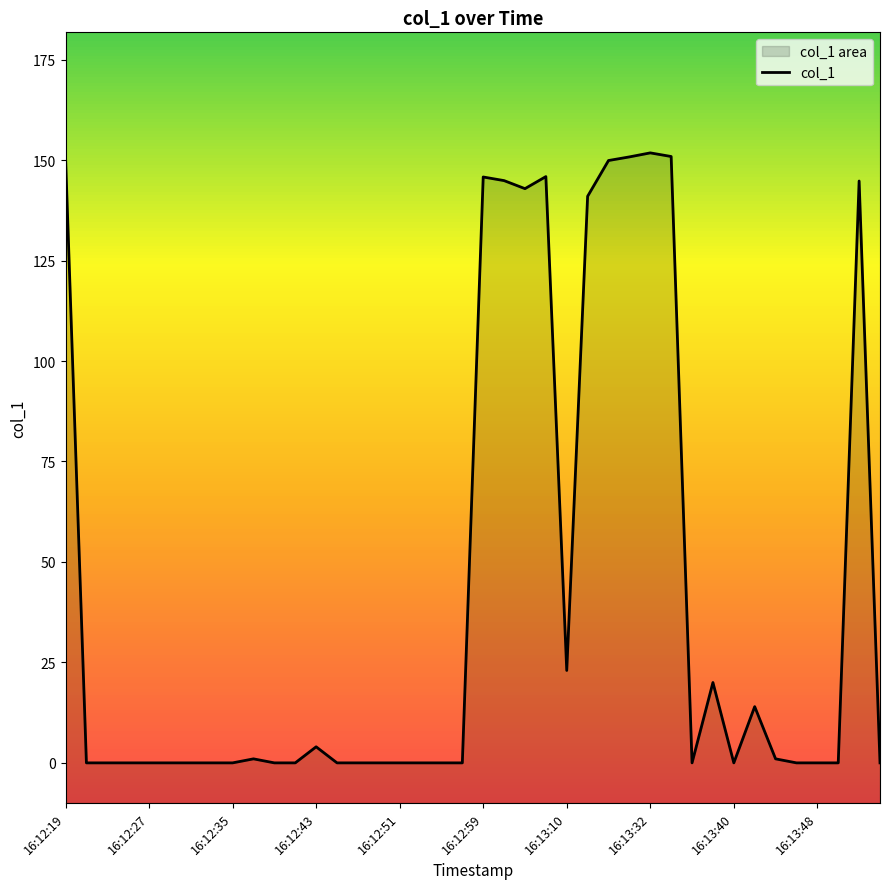

What position from the left is 16:13:32?

29